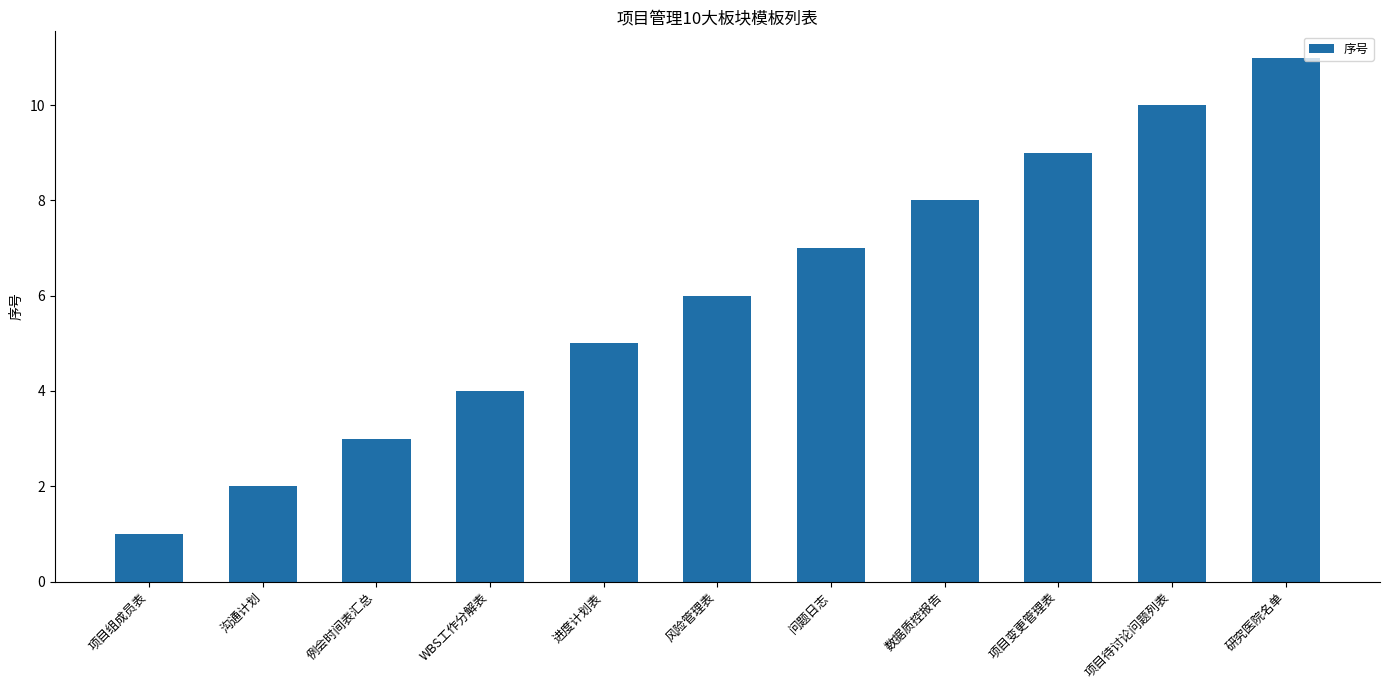

Which category has the highest value across all series?

研究医院名单